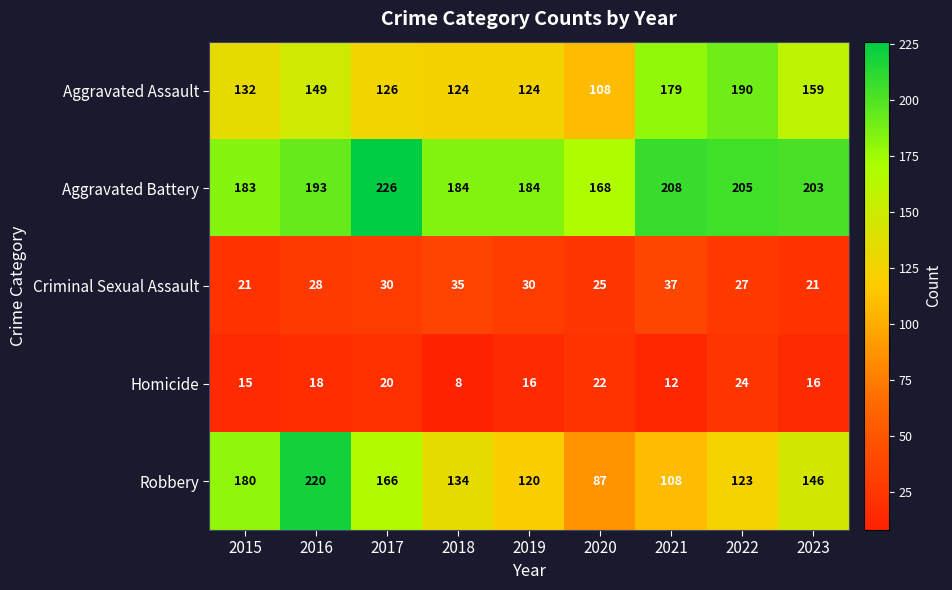

Which series has the largest range (max minus min)?

Robbery